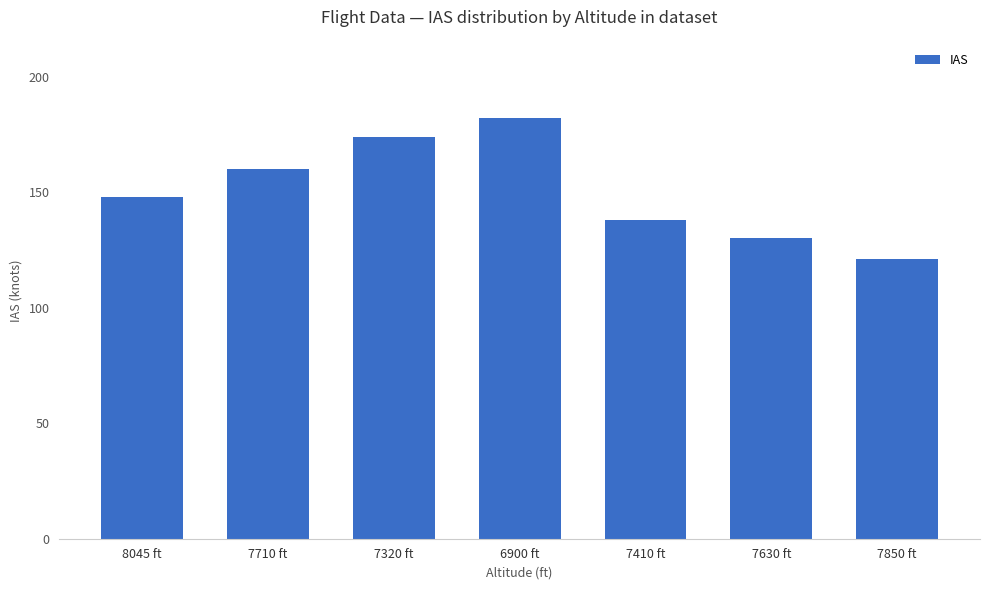

What is the change in value from 7320 ft to 7850 ft?

-53